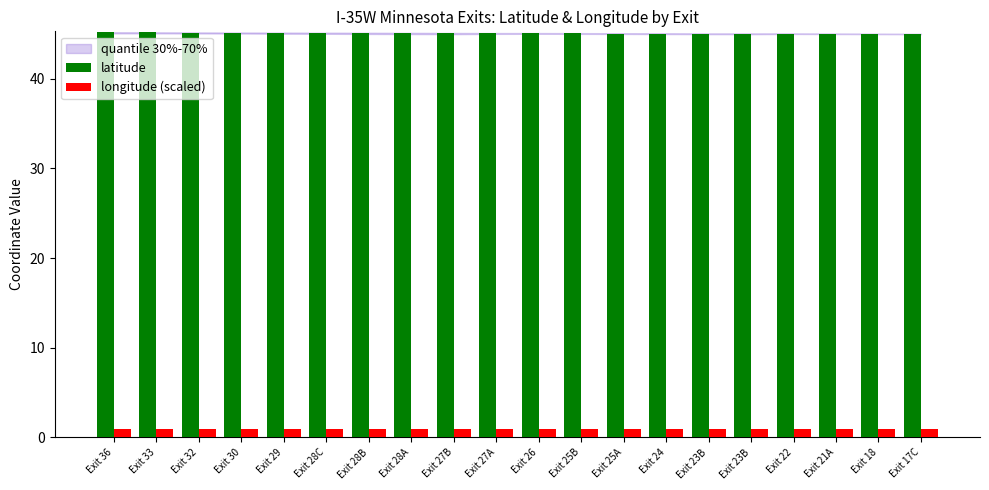

Reading left to right, transcribe all the data shown in this chart.

latitude: Exit 36=45.2	Exit 33=45.2	Exit 32=45.1	Exit 30=45.1	Exit 29=45.1	Exit 28C=45.1	Exit 28B=45.1	Exit 28A=45.1	Exit 27B=45.1	Exit 27A=45.1	Exit 26=45.1	Exit 25B=45.0	Exit 25A=45.0	Exit 24=45.0	Exit 23B=45.0	Exit 23B=45.0	Exit 22=45.0	Exit 21A=45.0	Exit 18=45.0	Exit 17C=45.0
longitude (scaled): Exit 36=0.9	Exit 33=0.9	Exit 32=0.9	Exit 30=0.9	Exit 29=0.9	Exit 28C=0.9	Exit 28B=0.9	Exit 28A=0.9	Exit 27B=0.9	Exit 27A=0.9	Exit 26=0.9	Exit 25B=0.9	Exit 25A=0.9	Exit 24=0.9	Exit 23B=0.9	Exit 23B=0.9	Exit 22=0.9	Exit 21A=0.9	Exit 18=0.9	Exit 17C=0.9